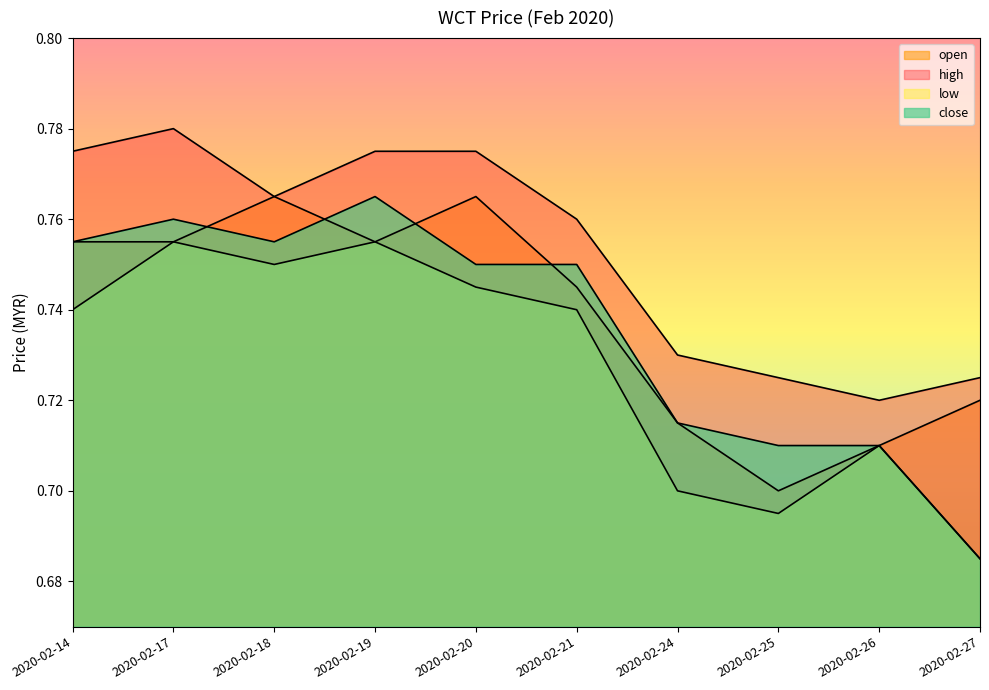

At which category does open reach its first local valley?

2020-02-19